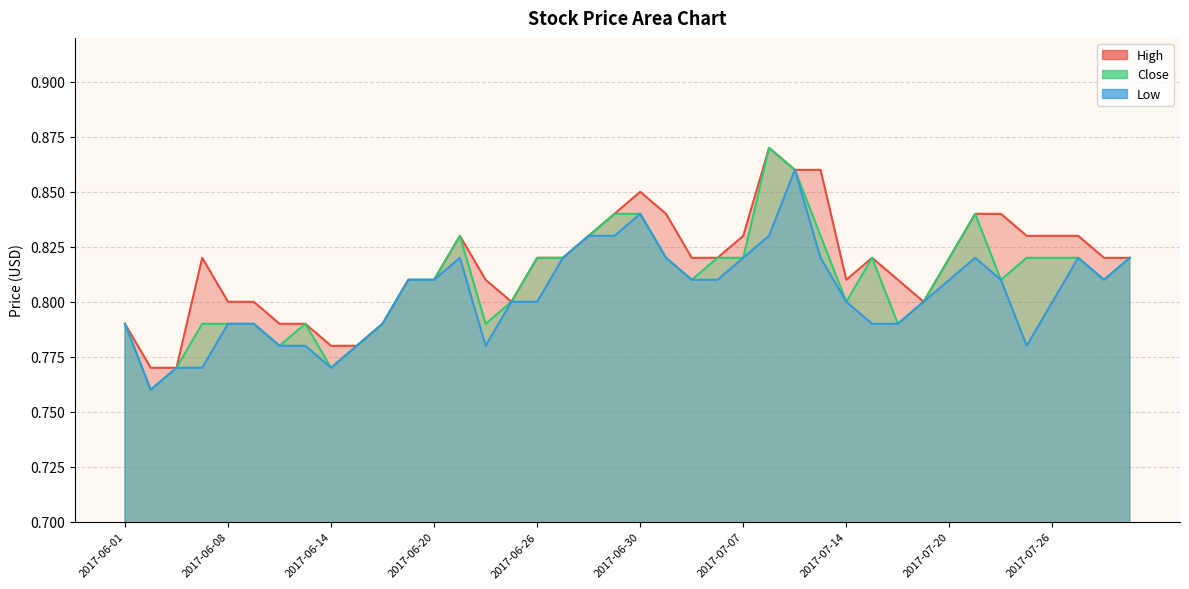

What are all the series names shown in the legend?

High, Close, Low